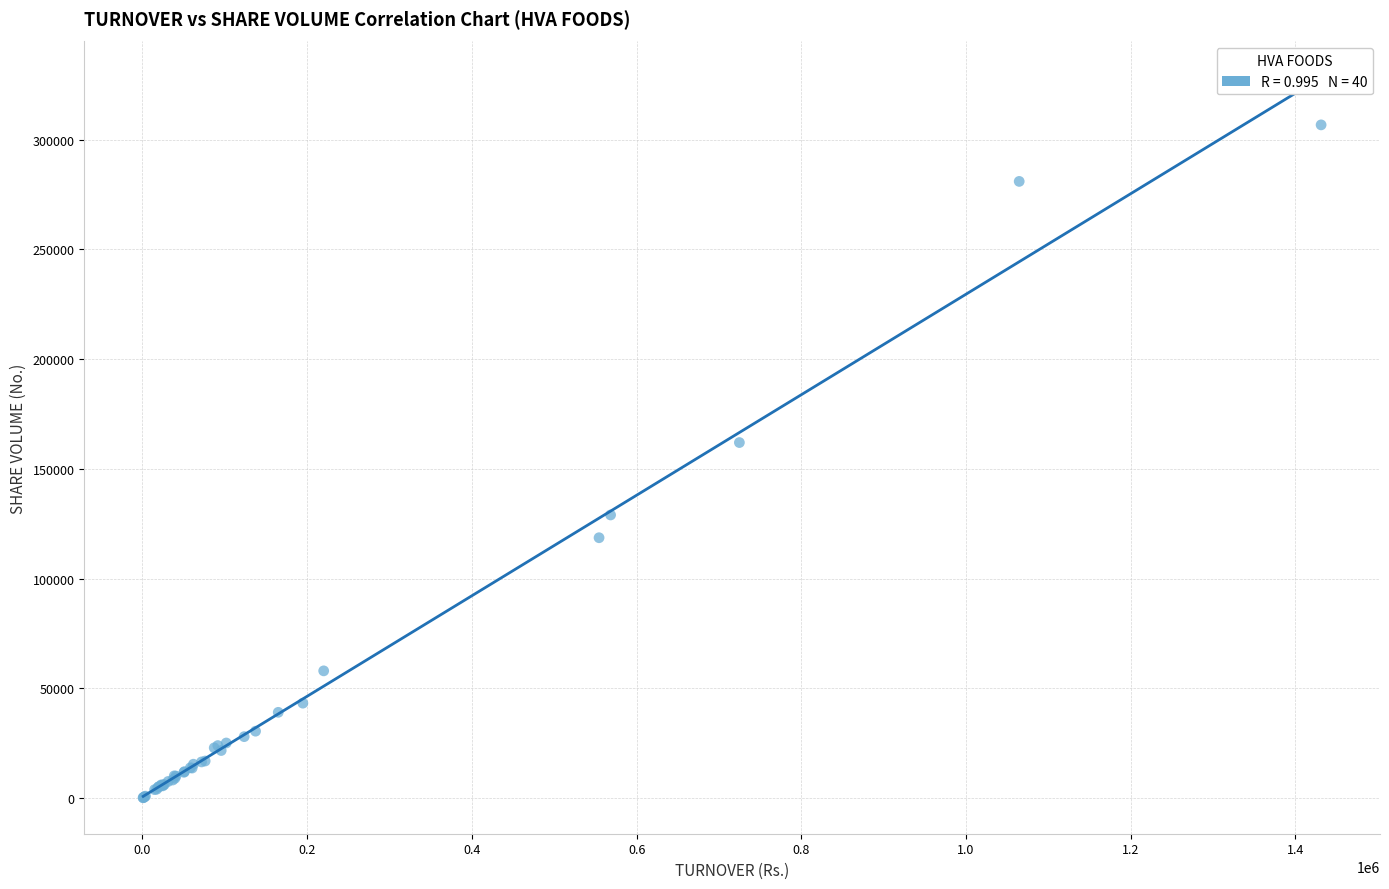

What Y value in the scatter plot is closest to 153451?

161991